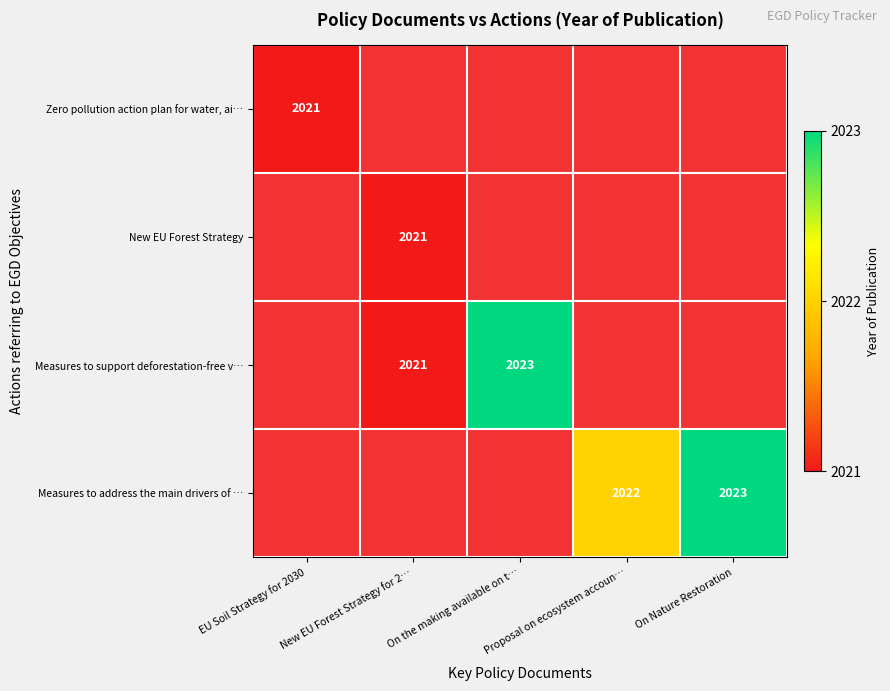

Is it true that Zero pollution action plan for water, ai… equals 3508 at EU Soil Strategy for 2030?

False